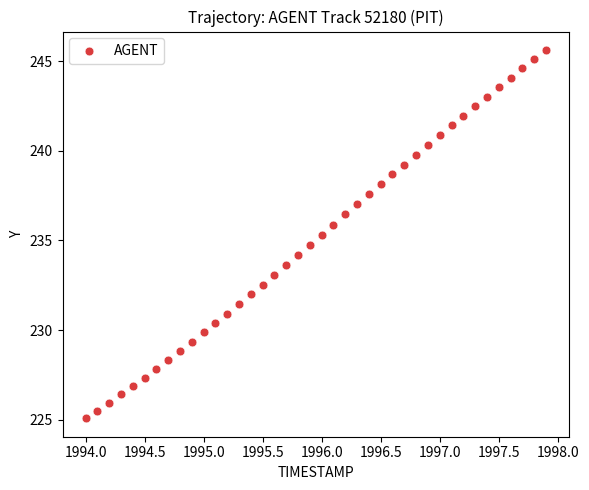

What is the range of Y values (max minus min)?

20.5